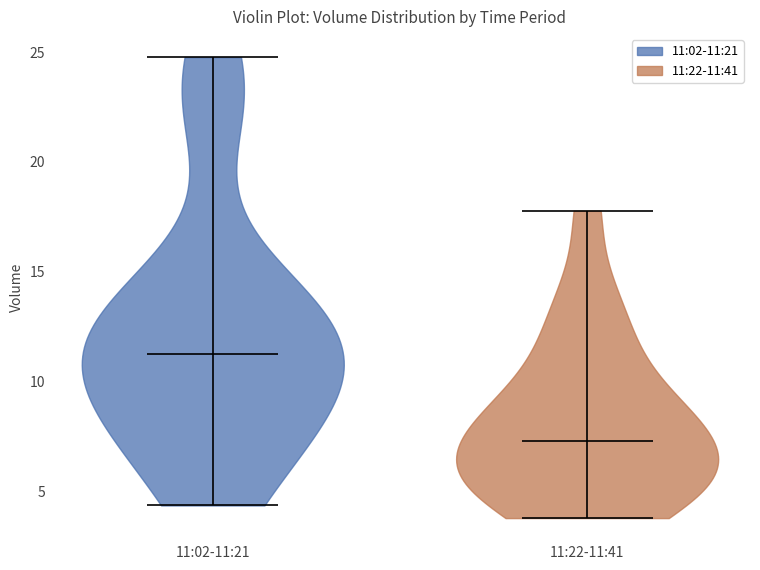

What is the lowest point the violin for 11:22-11:41 reaches on the y-axis? The values are not printed on the chart, so give them approximately, as read against the axis.

4.0